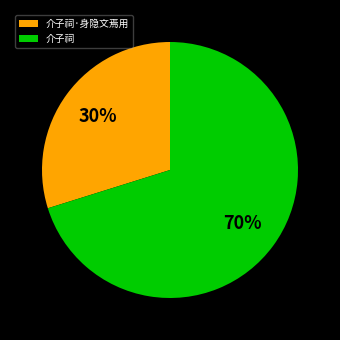

Which slice is the smallest?

介子祠·身隐文焉用